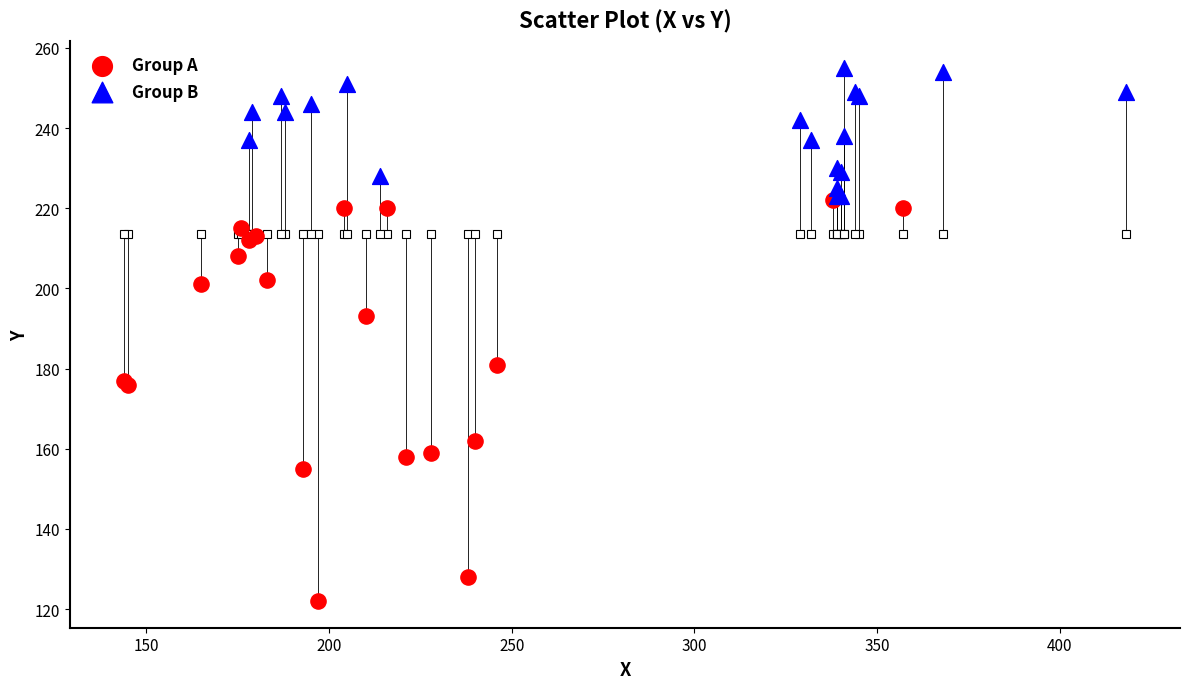

Which series has the widest spread of Y values?

Group A